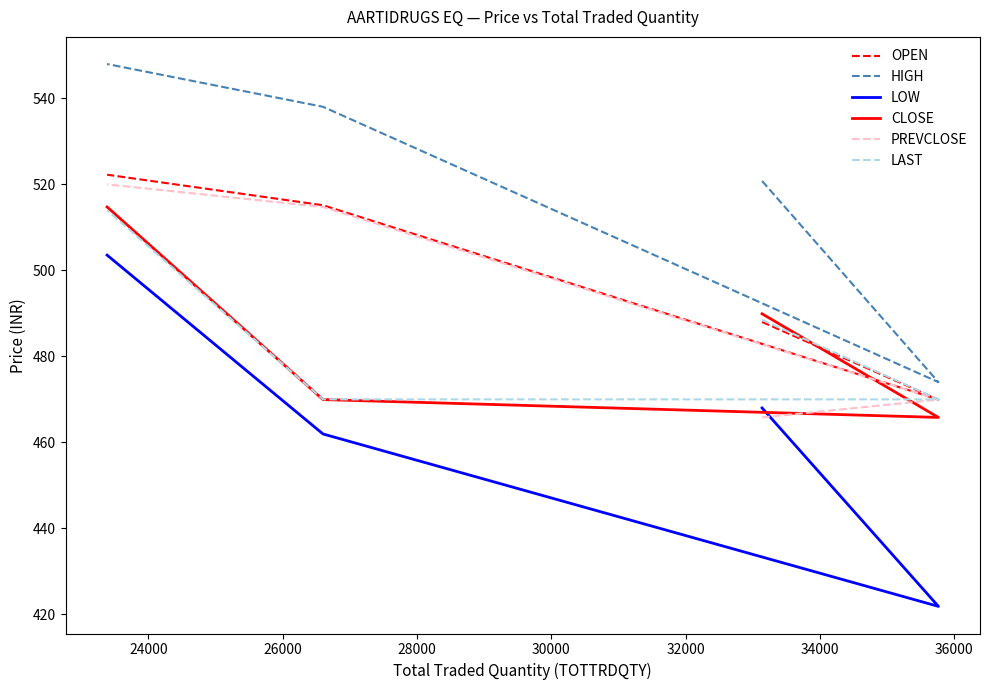

What is the difference between the maximum and minimum values in the LAST series?

44.0